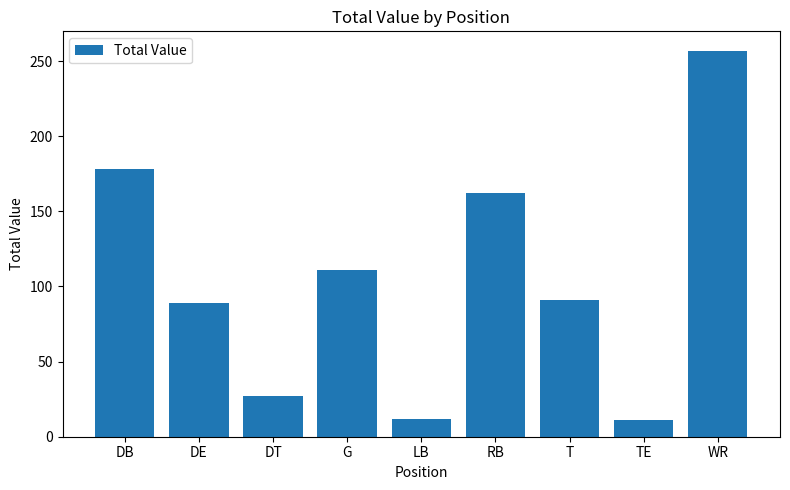

Count the number of categories in the chart.

9